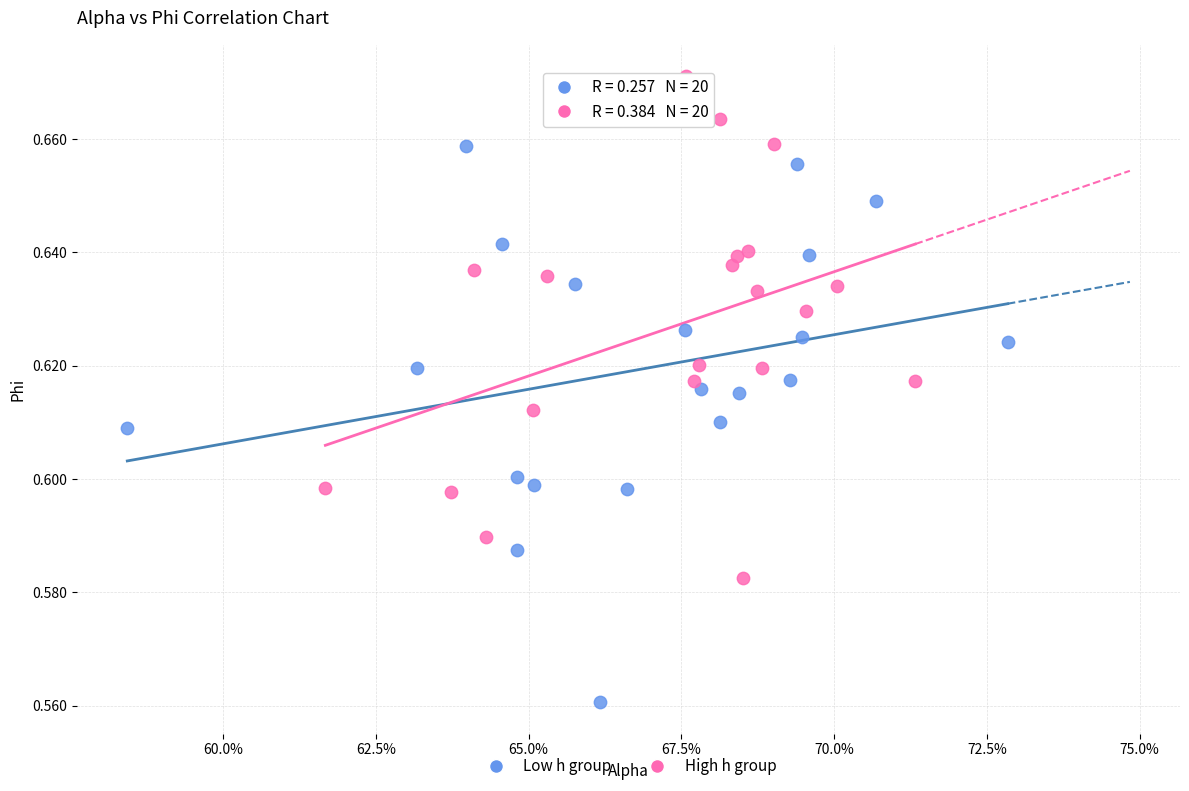

Which series reaches the maximum Y coordinate?

High h group